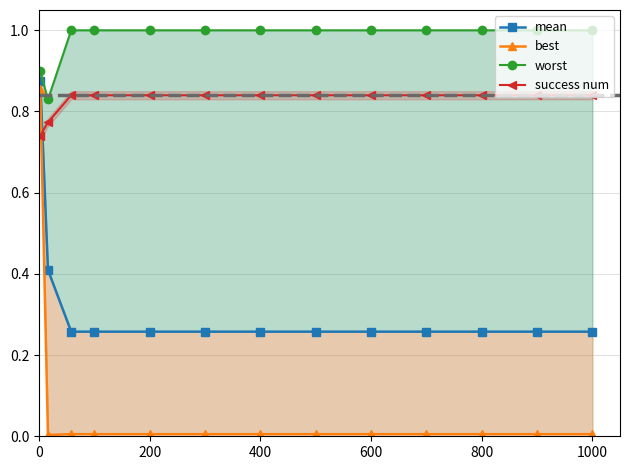

Which series has the widest spread of values?

best